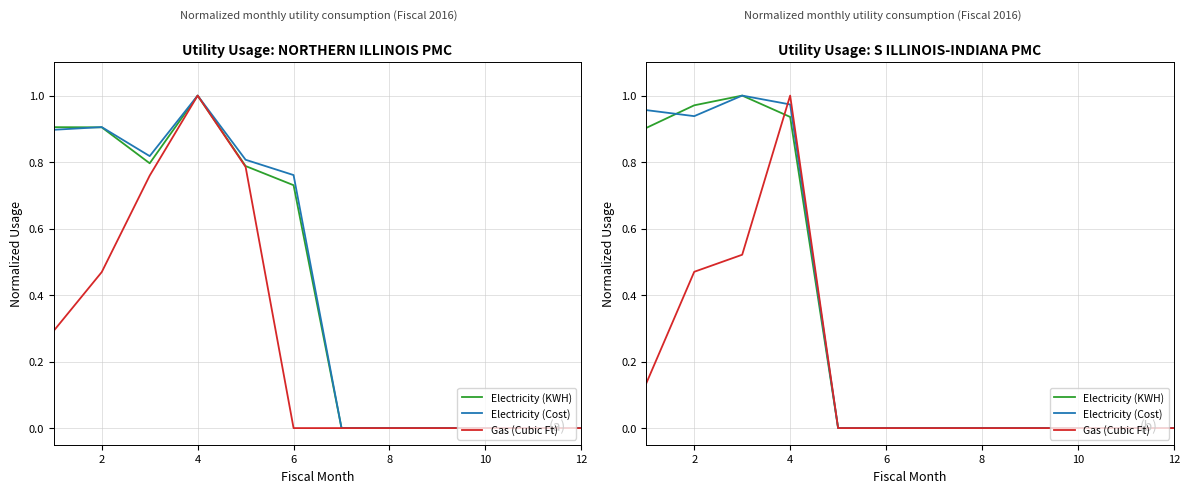

True or false: Electricity (KWH) has more than 0 interior local peaks.

True